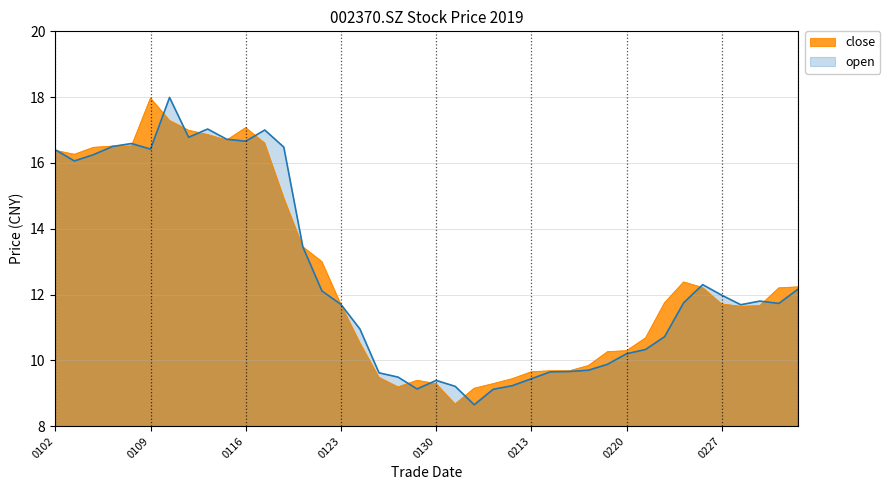

What is the maximum value for close?

18.0